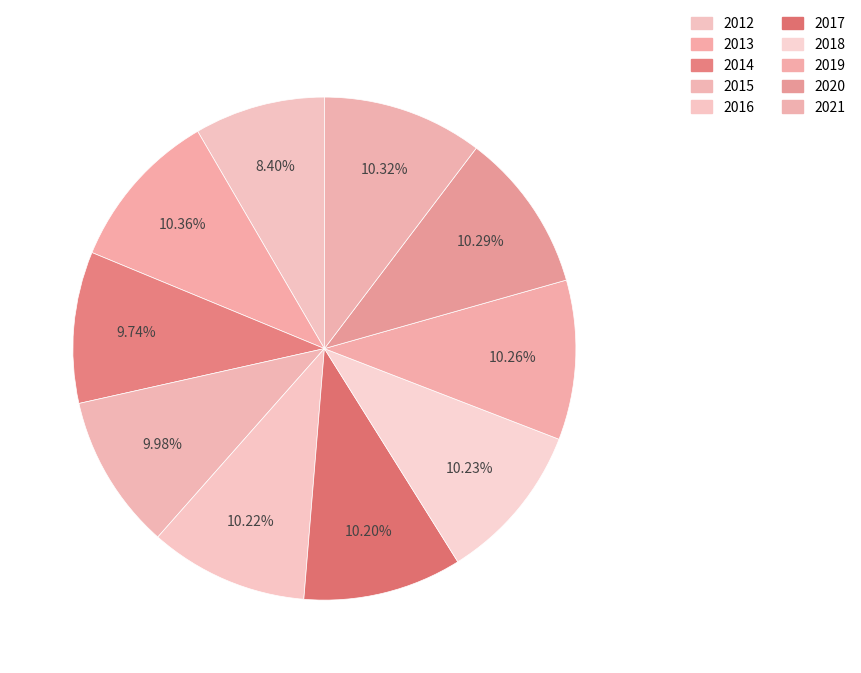

How many segments does this pie chart have?

10